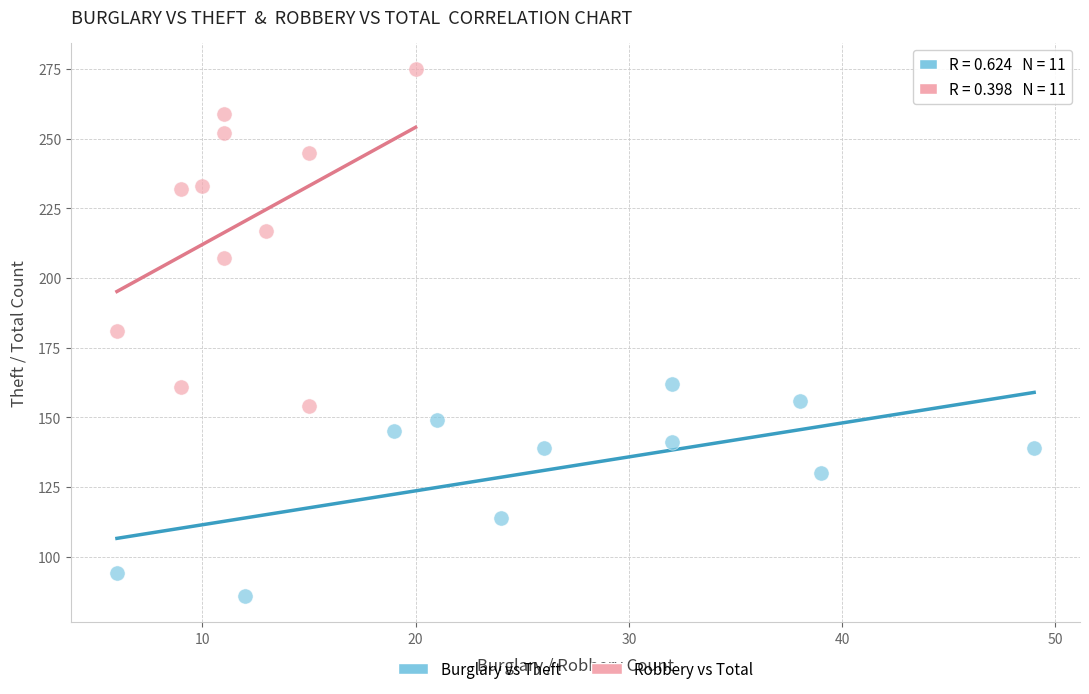

Which series has the largest Y range (max minus min)?

Robbery vs Total